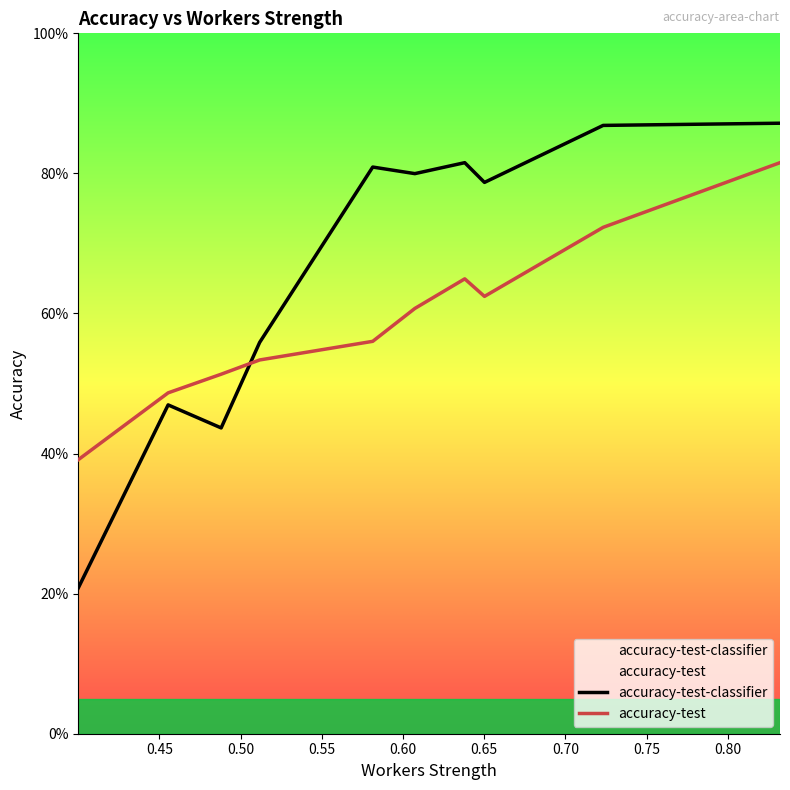

Which series changed the most between 0.55 and 0.60?

accuracy-test-classifier